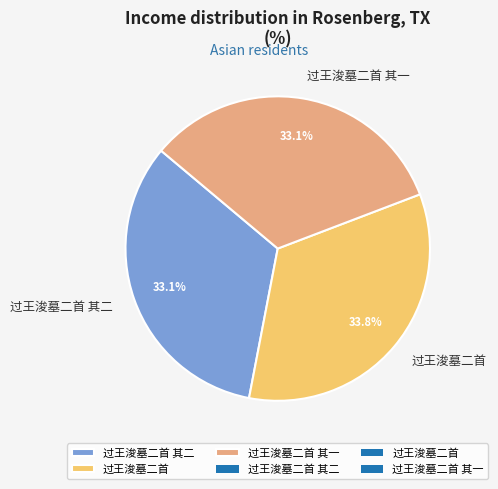

Is there any slice that represents more than half of the pie?

No